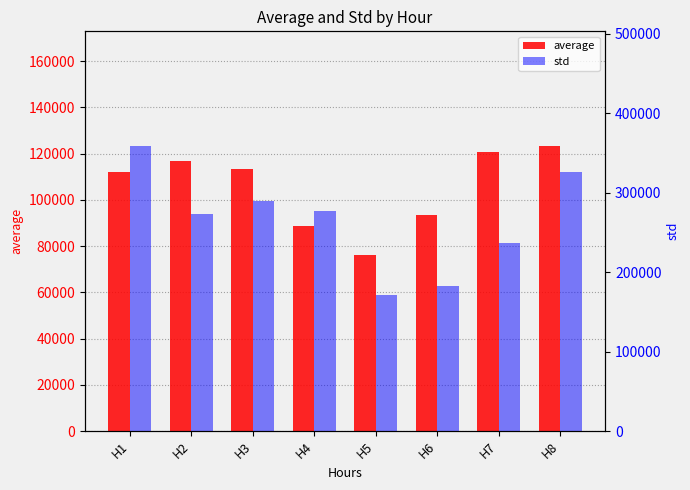

Does the chart contain stacked bars?

No